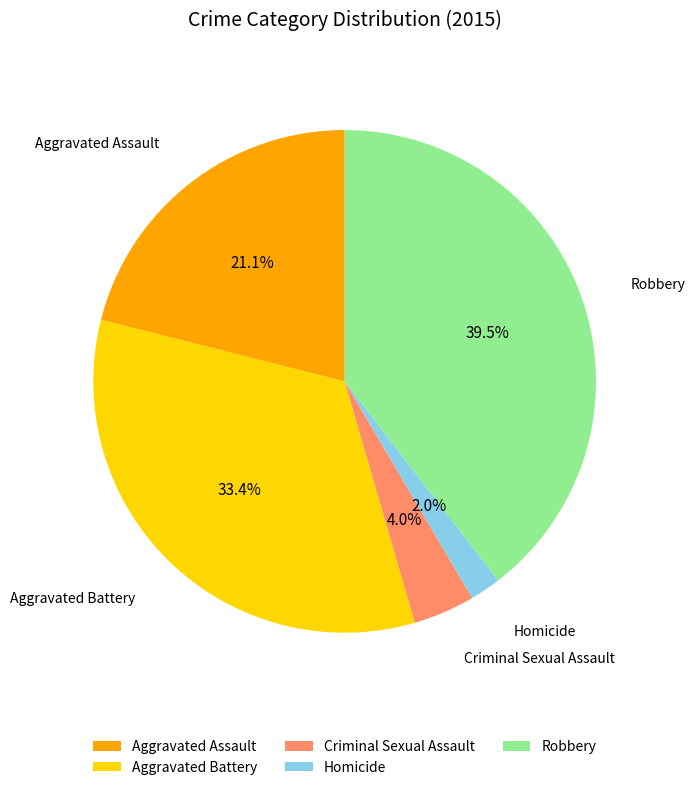

What percentage is NOT represented by Criminal Sexual Assault?

96.0%